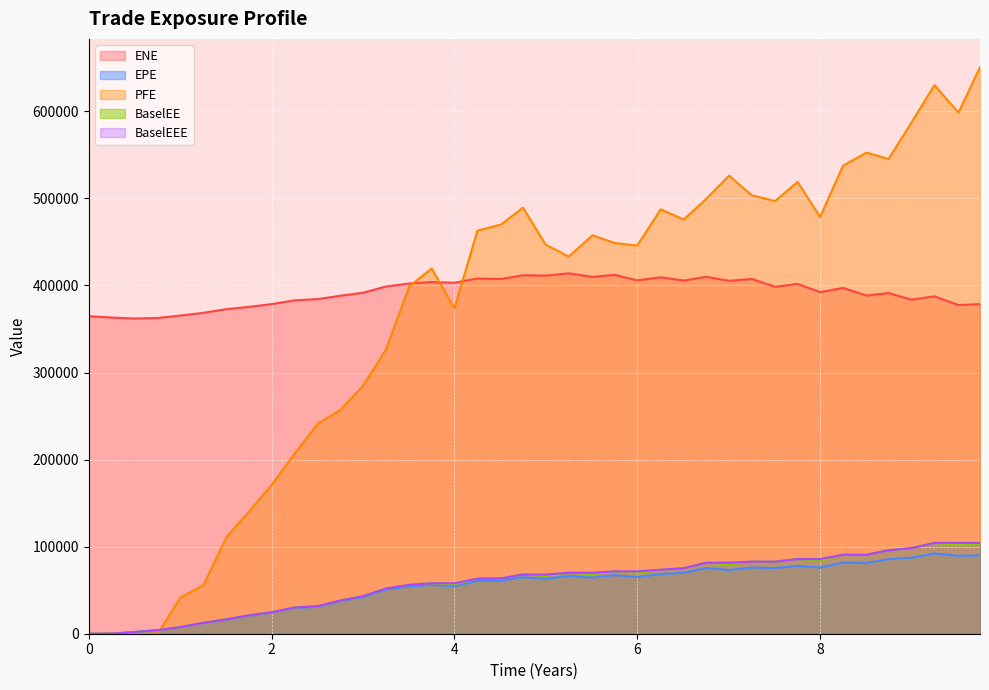

Reading left to right, extract all data points from this chart.

ENE: 364670.0	363096.0	362007.0	362670.0	365447.0	368539.0	372804.0	375409.0	378583.0	382850.0	384364.0	388116.0	391564.0	398770.0	402280.0	403918.0	403130.0	407959.0	407375.0	411688.0	411284.0	413928.0	409747.0	412138.0	405847.0	409302.0	405606.0	409868.0	405290.0	407437.0	398466.0	401713.0	392321.0	397105.0	388318.0	391265.0	383645.0	387463.0	377473.0	378528.0
EPE: 0.0	150.5	1965.3	4145.8	7541.7	12413.6	16333.5	20824.7	24283.3	29599.8	31066.6	37256.2	41962.7	50467.5	54465.5	56015.7	54606.3	60748.4	60886.0	64848.7	63218.3	66353.1	64558.3	67335.6	65005.5	68588.4	69897.3	75493.8	73147.6	75938.7	75481.0	77901.5	75969.6	81740.2	81239.2	85581.1	87323.0	92192.1	89573.1	89899.3
PFE: 0.0	0.0	0.0	0.0	41795.4	55580.1	111281.0	140441.0	170845.0	206688.0	241446.0	256699.0	284472.0	326372.0	399138.0	419493.0	373787.0	462780.0	470036.0	489310.0	446808.0	433159.0	457572.0	448840.0	445661.0	487414.0	475730.0	499449.0	526125.0	503442.0	496928.0	518905.0	478644.0	537569.0	552555.0	545261.0	586848.0	630048.0	598505.0	650634.0
BaselEE: 0.0	150.8	1972.0	4167.1	7594.2	12523.8	16514.3	21099.5	24655.6	30126.7	31699.5	38105.1	43023.8	51893.8	56172.8	57935.6	56642.0	63226.5	63593.1	67950.7	66466.1	70028.7	68405.1	71607.4	69392.5	73531.6	75251.2	81612.1	79406.0	82801.2	82675.5	85701.3	83942.9	90745.9	90626.8	95903.7	98314.9	104309.0	101870.0	102714.0
BaselEEE: 0.0	150.8	1972.0	4167.1	7594.2	12523.8	16514.3	21099.5	24655.6	30126.7	31699.5	38105.1	43023.8	51893.8	56172.8	57935.6	57935.6	63226.5	63593.1	67950.7	67950.7	70028.7	70028.7	71607.4	71607.4	73531.6	75251.2	81612.1	81612.1	82801.2	82801.2	85701.3	85701.3	90745.9	90745.9	95903.7	98314.9	104309.0	104309.0	104309.0